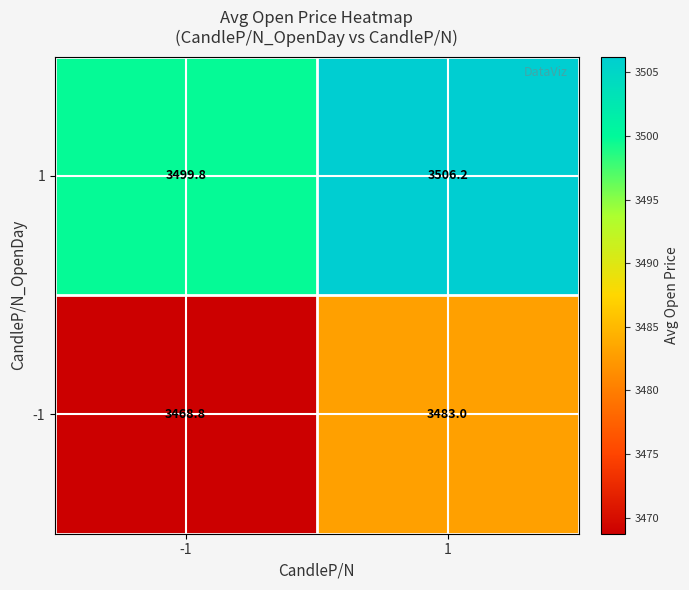

Which series has the largest total across all categories?

1